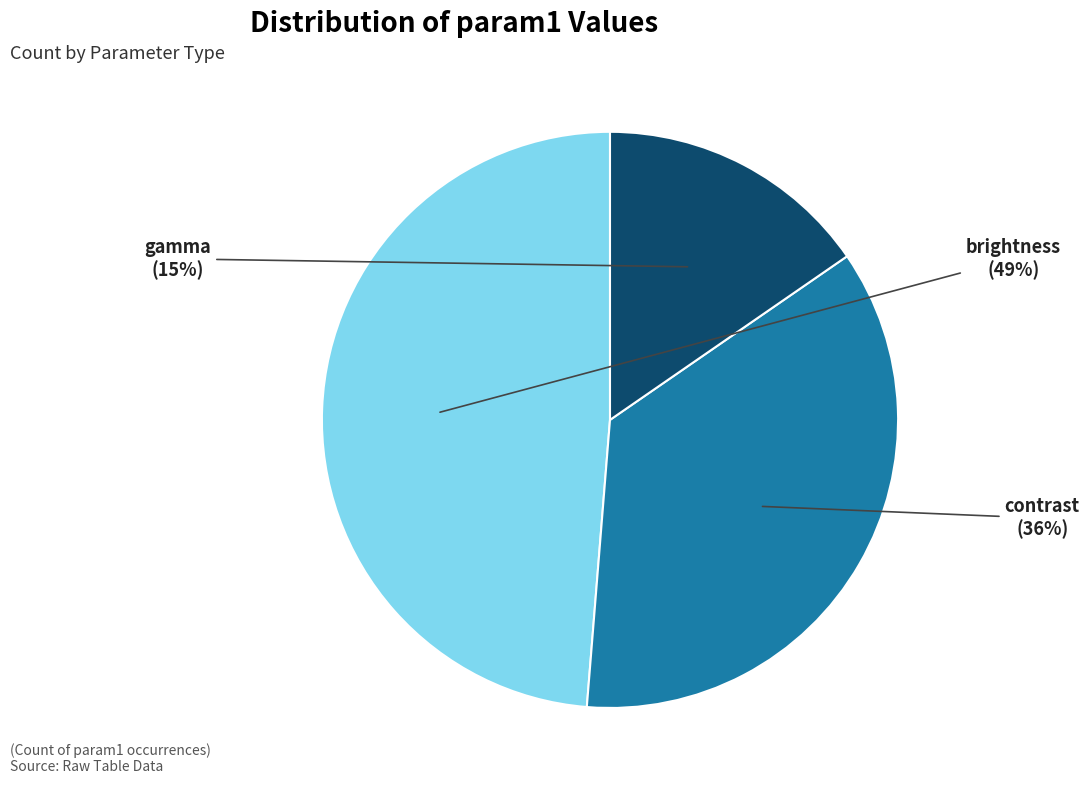

How many segments does this pie chart have?

3